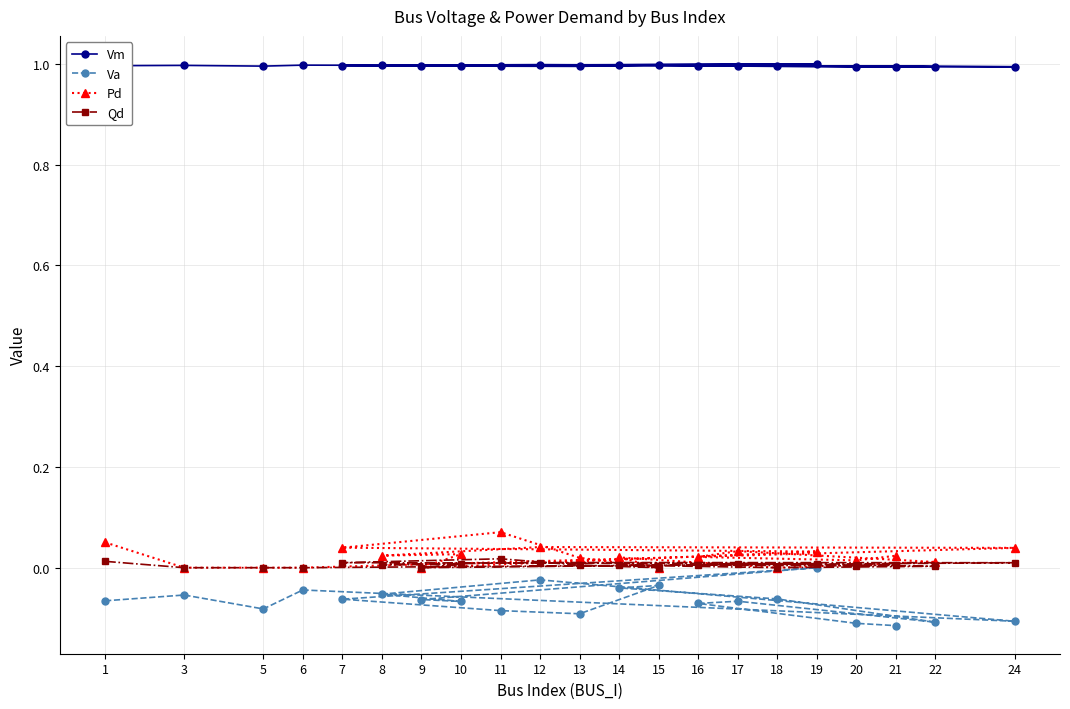

Reading left to right, list all the values displayed in this chart.

Vm: 1=1.0	3=1.0	5=1.0	6=1.0	24=1.0	12=1.0	8=1.0	10=1.0	9=1.0	19=1.0	7=1.0	11=1.0	13=1.0	15=1.0	14=1.0	18=1.0	22=1.0	17=1.0	16=1.0	20=1.0	21=1.0
Va: 1=-0.1	3=-0.1	5=-0.1	6=-0.0	24=-0.1	12=-0.0	8=-0.1	10=-0.1	9=-0.1	19=0.0	7=-0.1	11=-0.1	13=-0.1	15=-0.0	14=-0.0	18=-0.1	22=-0.1	17=-0.1	16=-0.1	20=-0.1	21=-0.1
Pd: 1=0.1	3=0.0	5=0.0	6=0.0	24=0.0	12=0.0	8=0.0	10=0.0	9=0.0	19=0.0	7=0.0	11=0.1	13=0.0	15=0.0	14=0.0	18=0.0	22=0.0	17=0.0	16=0.0	20=0.0	21=0.0
Qd: 1=0.0	3=0.0	5=0.0	6=0.0	24=0.0	12=0.0	8=0.0	10=0.0	9=0.0	19=0.0	7=0.0	11=0.0	13=0.0	15=0.0	14=0.0	18=0.0	22=0.0	17=0.0	16=0.0	20=0.0	21=0.0